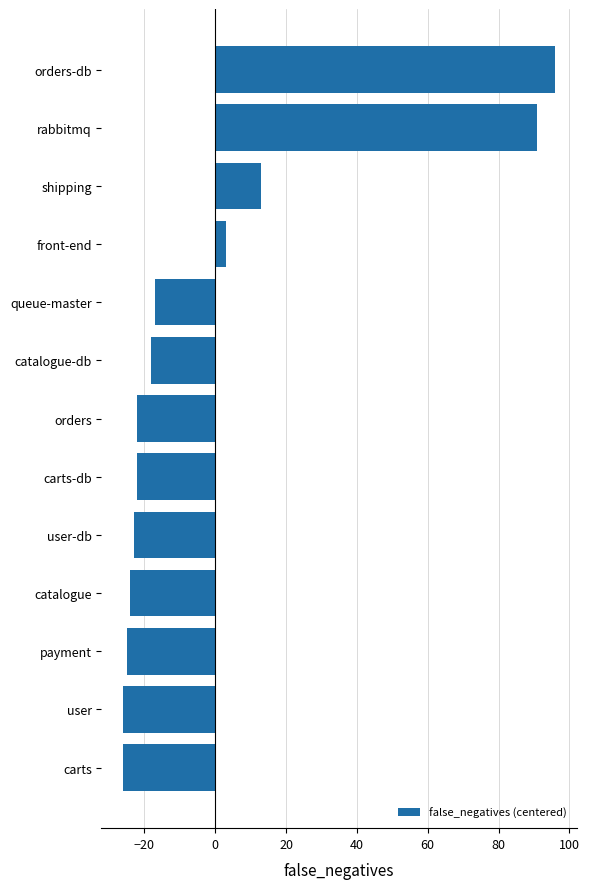

Where is the data nearest to the value 35?

shipping